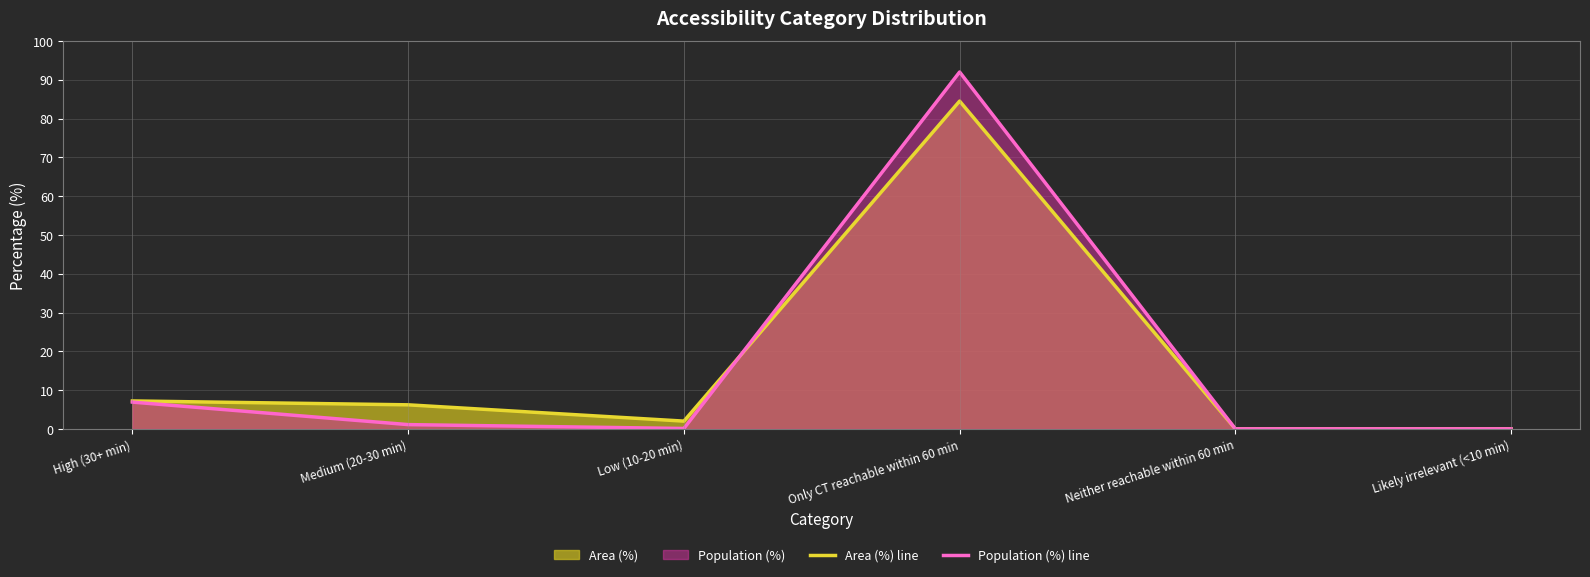

The Area (%) line series shows 84.5 at Only CT reachable within 60 min. True or false?

True